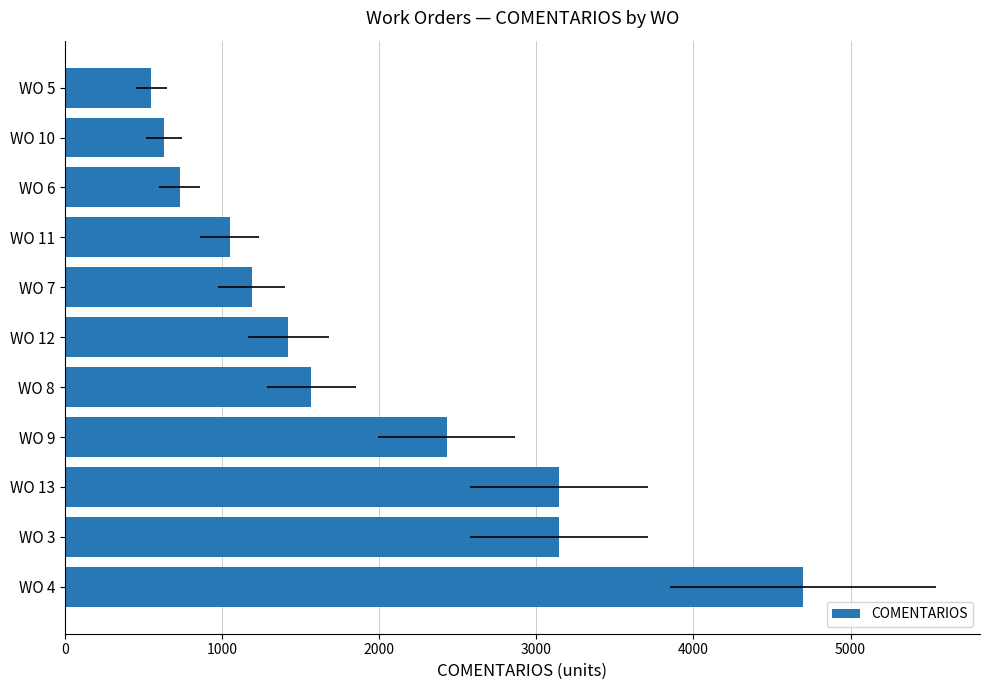

The value at WO 9 is 1315. True or false?

False